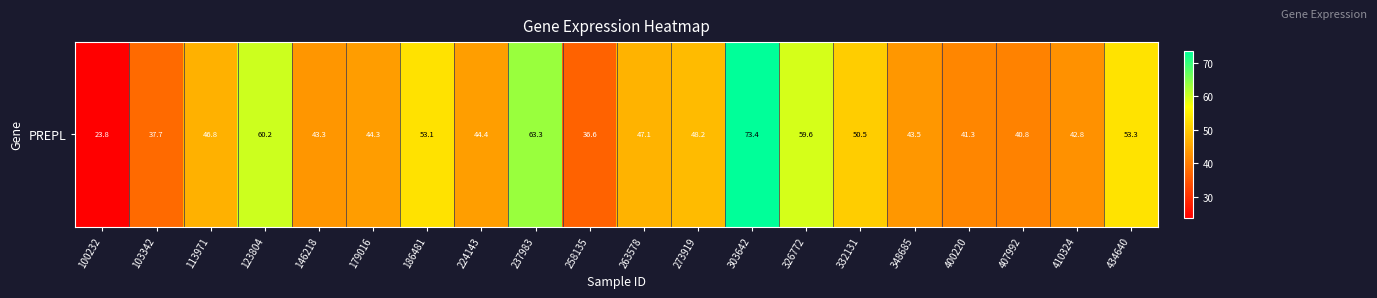

Is it true that the value at 434640 is 82.5?

False